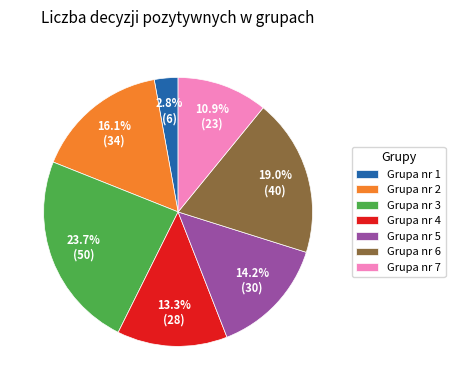

Between Grupa nr 1 and Grupa nr 4, which is larger?

Grupa nr 4